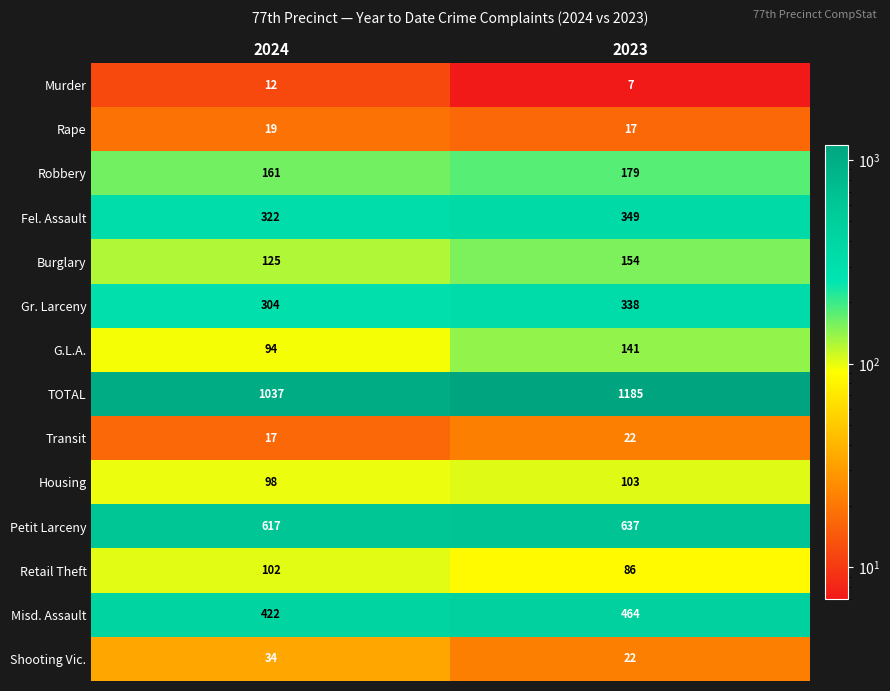

What is the sum of all Gr. Larceny values?

642